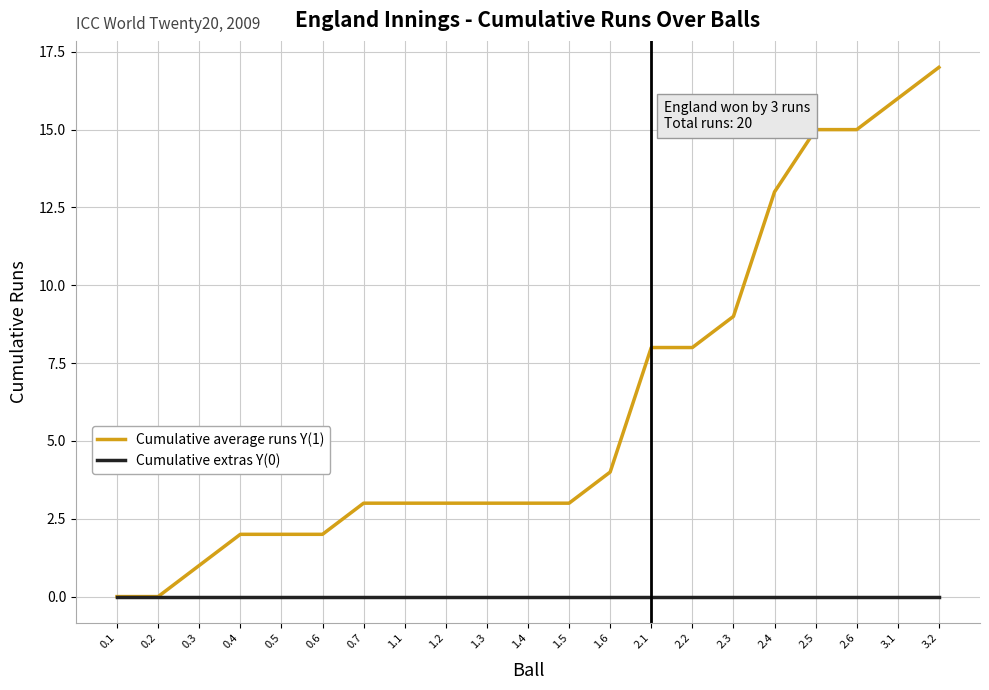

List the series in order of their peak value, highest first.

Cumulative average runs Y(1), Cumulative extras Y(0)